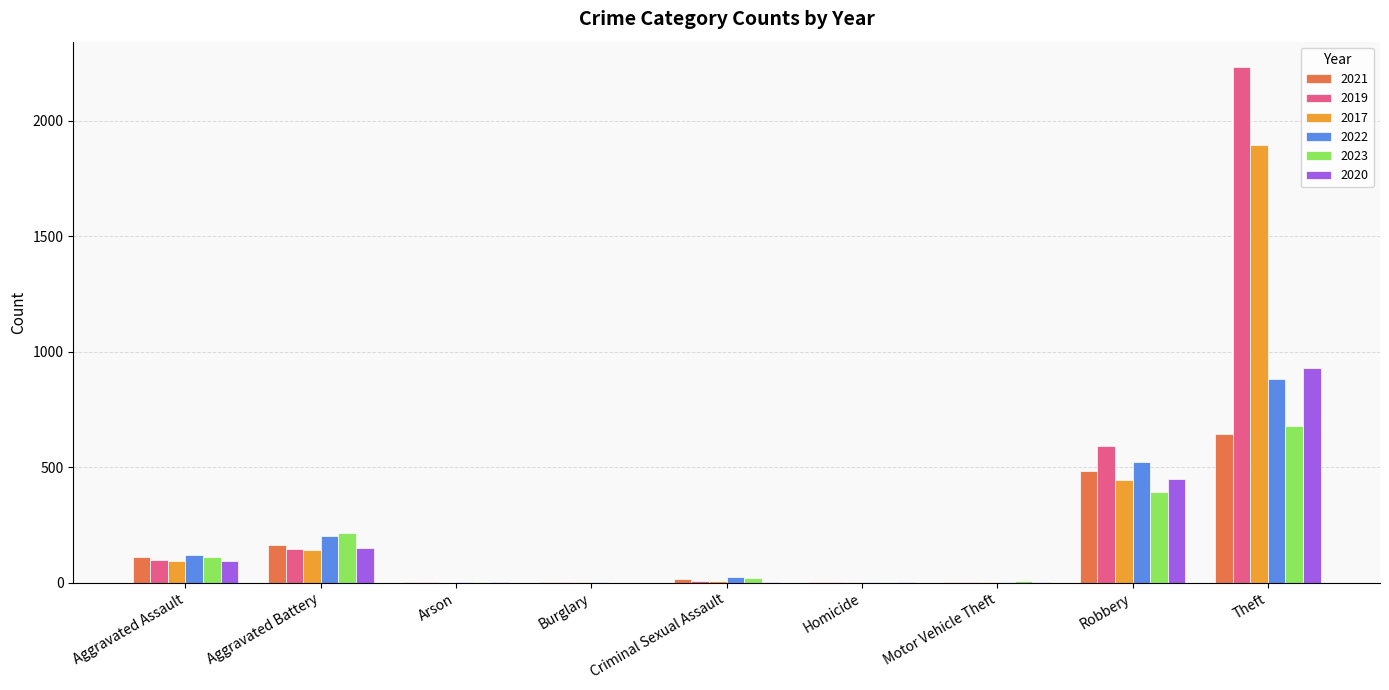

How many distinct data groups are displayed?

6